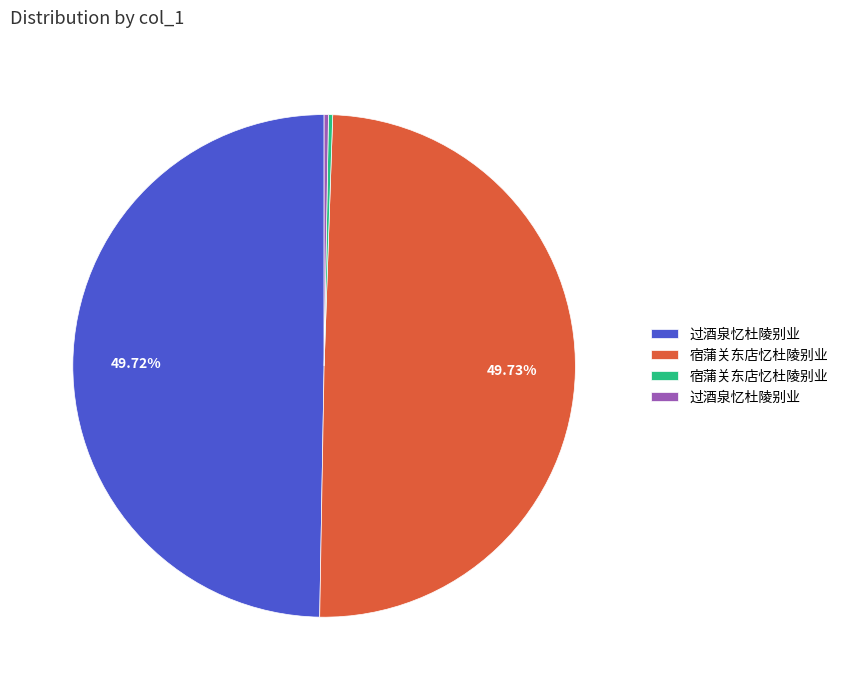

Is there a majority slice in this chart?

No